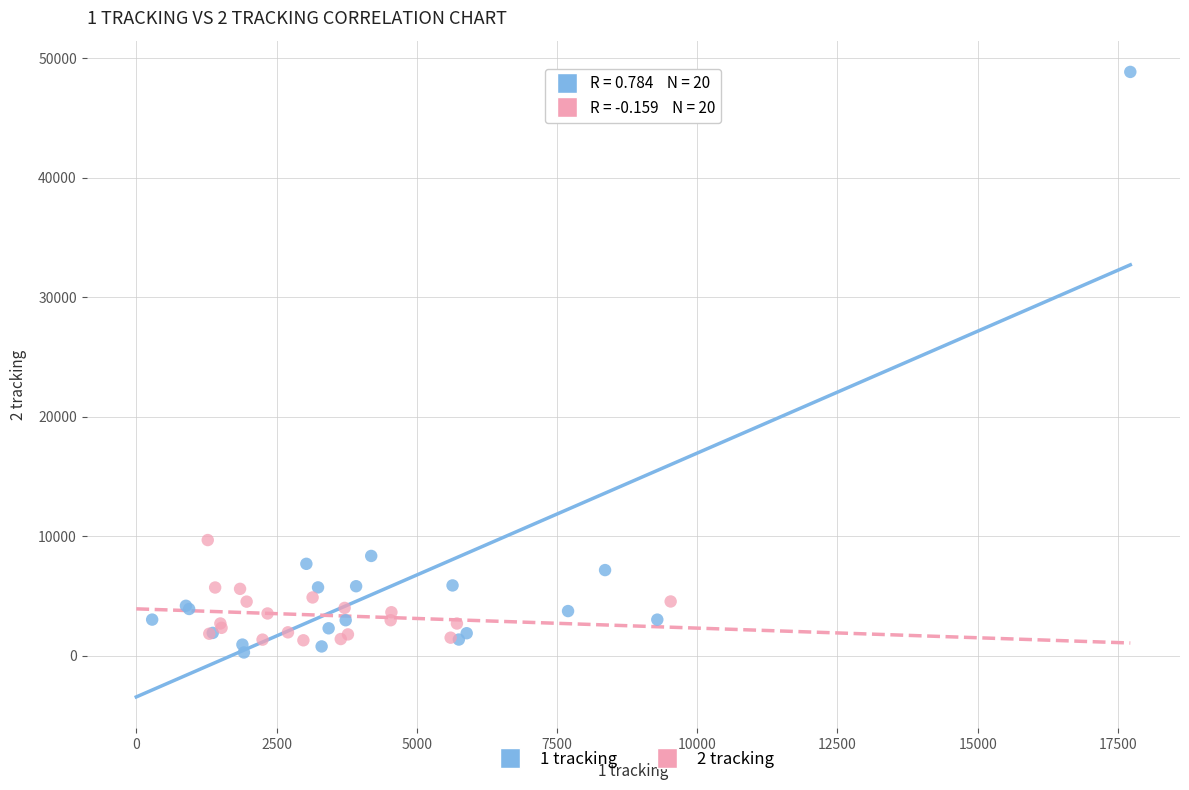

What are all the series names shown in the legend?

1 tracking, 2 tracking